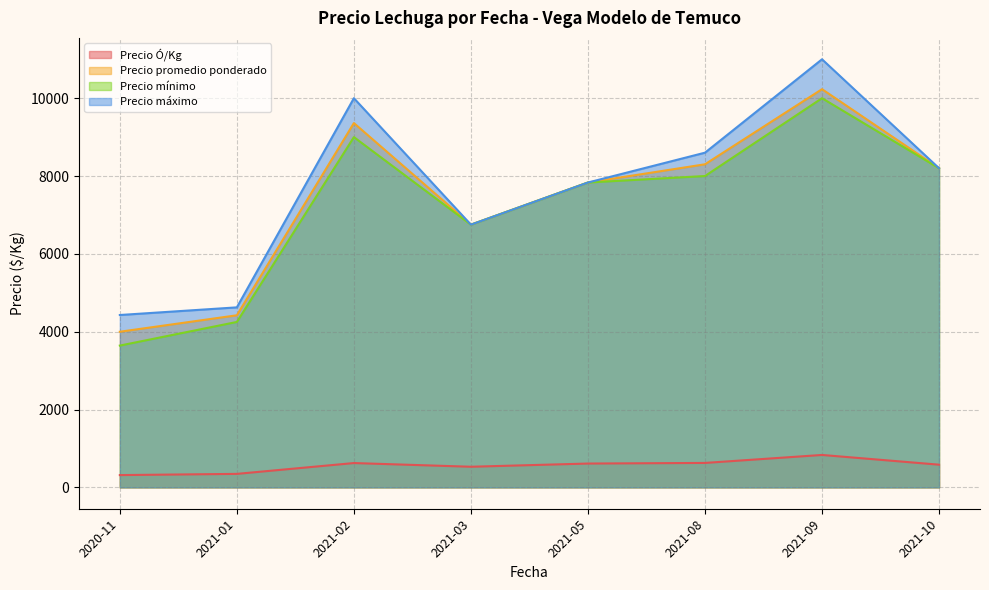

At which category is the sum across all series the highest?

2021-09